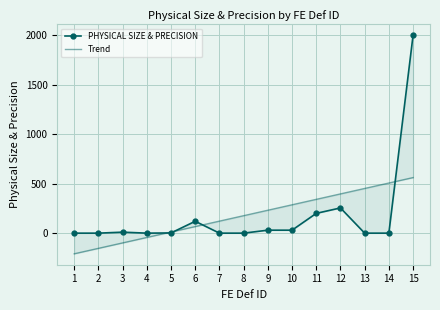

True or false: Trend and PHYSICAL SIZE & PRECISION cross at least once.

True